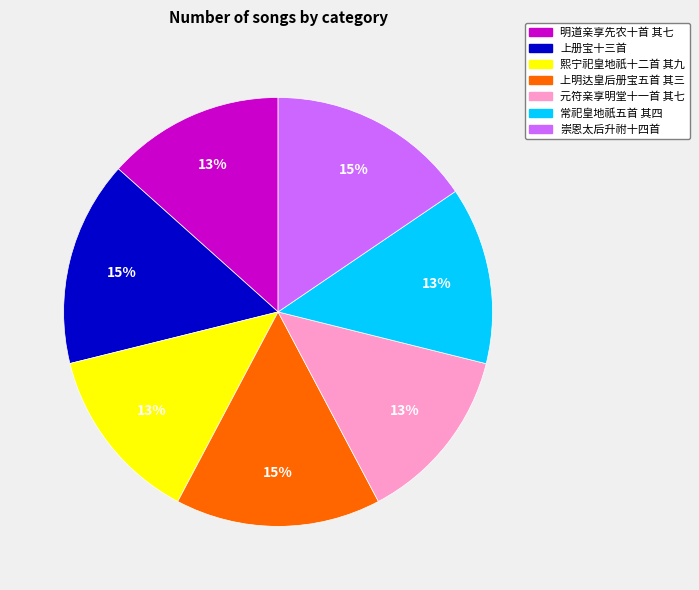

How many slices are in this pie chart?

7